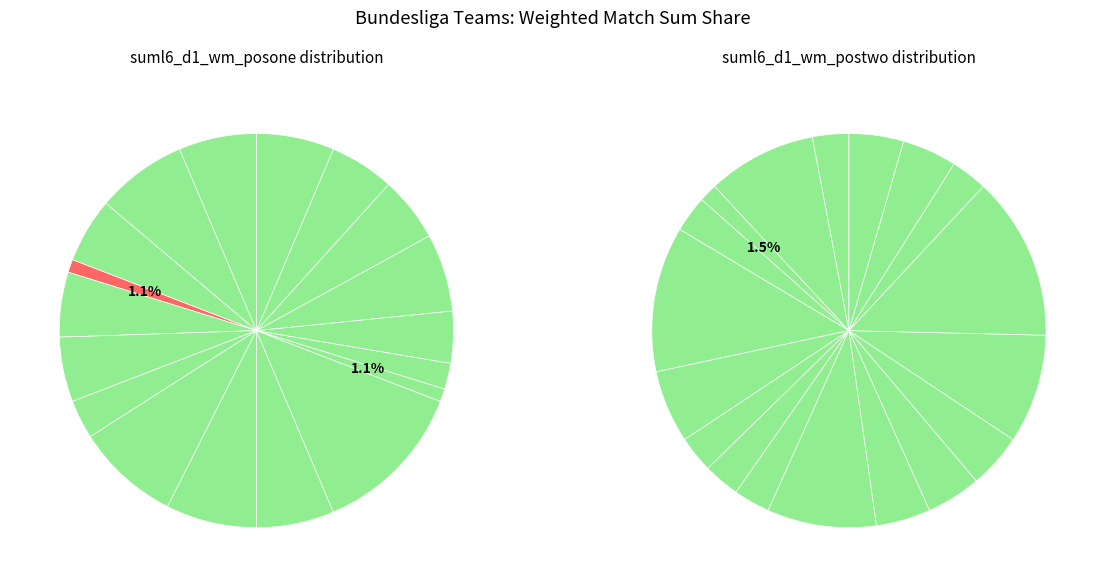

Rank the categories by value from lowest to highest.

Darmstadt, Mainz, Mgladbach, FC Koln, RB Leipzig, Bochum, Dortmund, Ein Frankfurt, Union Berlin, Werder Bremen, Augsburg, Hoffenheim, Stuttgart, Wolfsburg, Bayern Munich, Heidenheim, Freiburg, Leverkusen